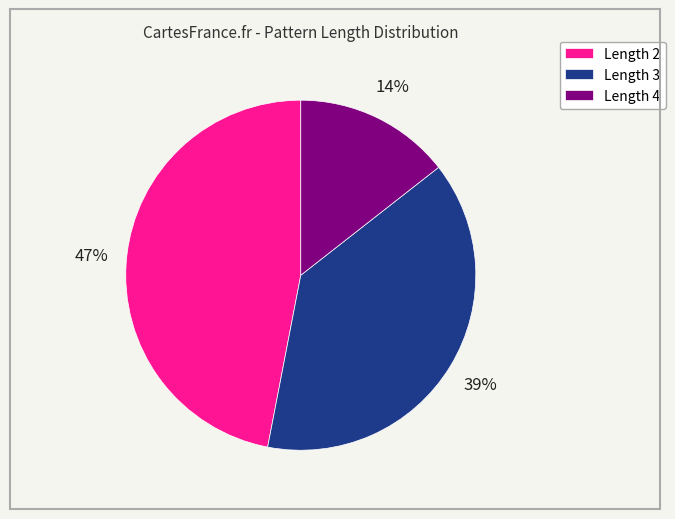

How many segments does this pie chart have?

3